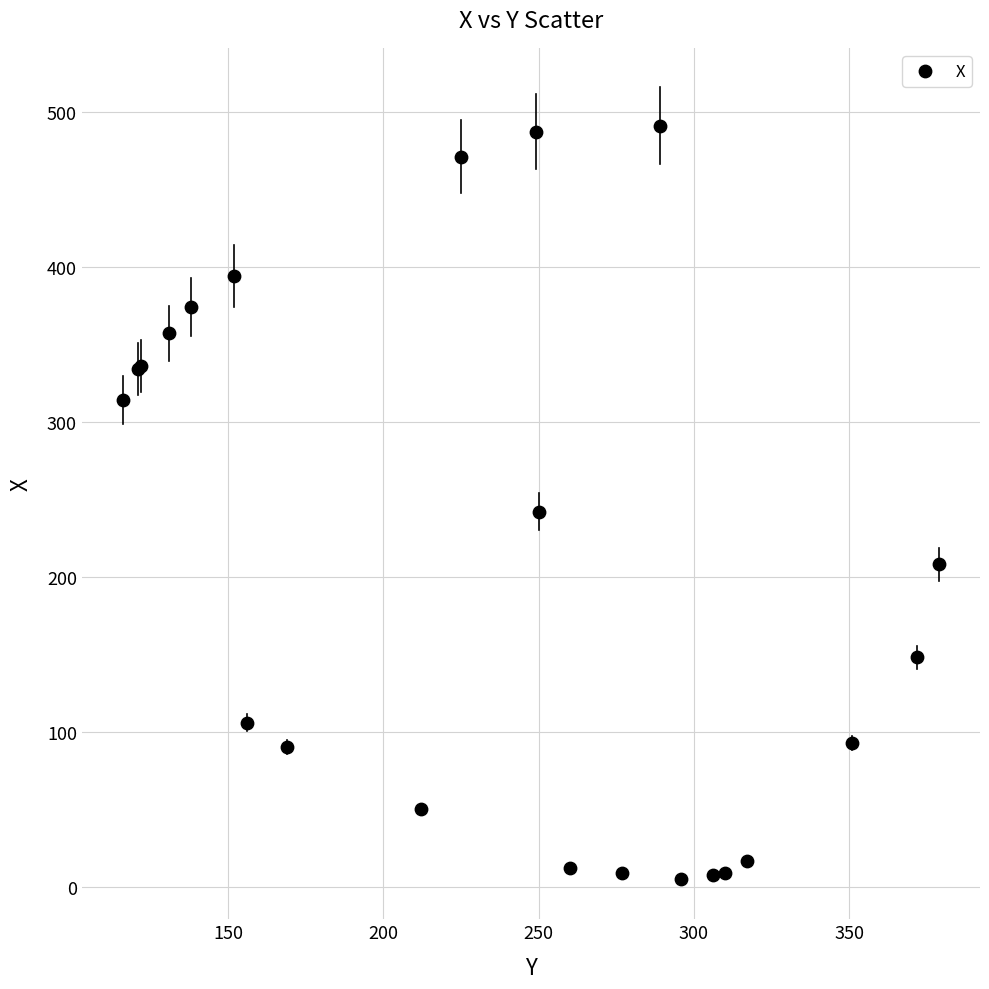

What Y value in the scatter plot is closest to 248?

242